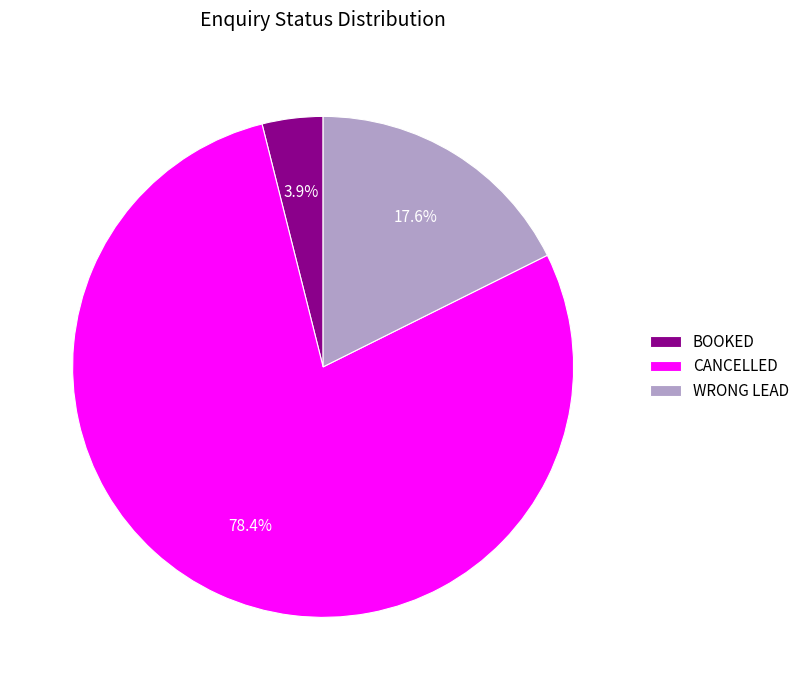

Which slice is the smallest?

BOOKED